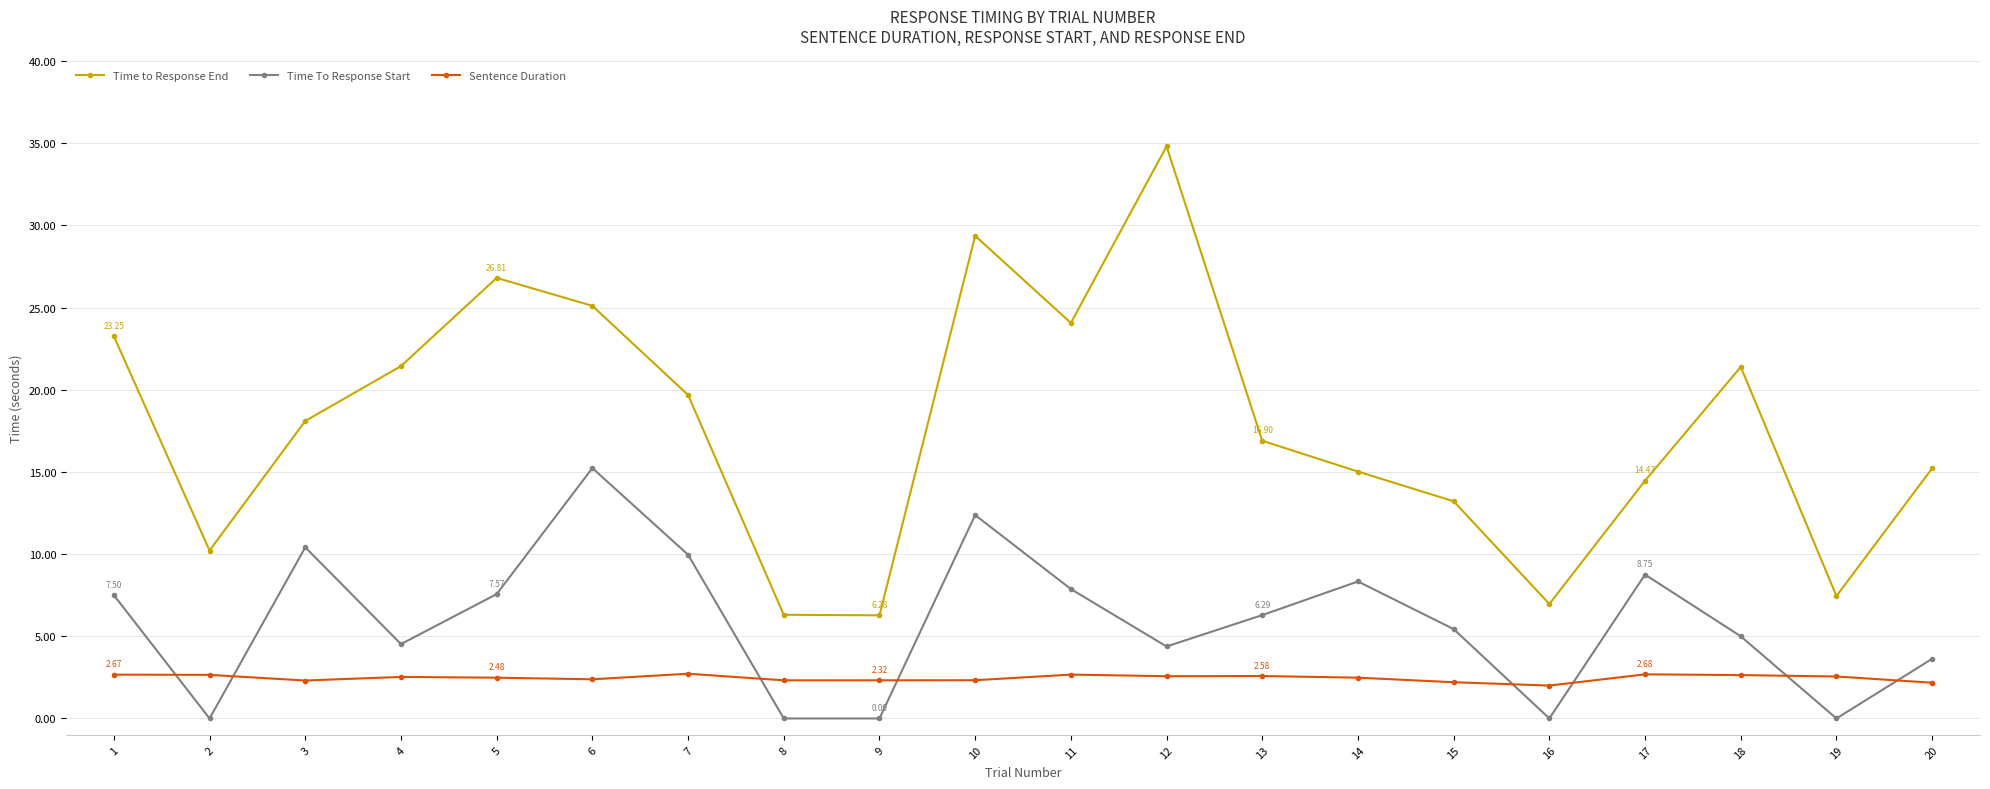

Is it true that Time To Response Start equals 8.5 at 15?

False